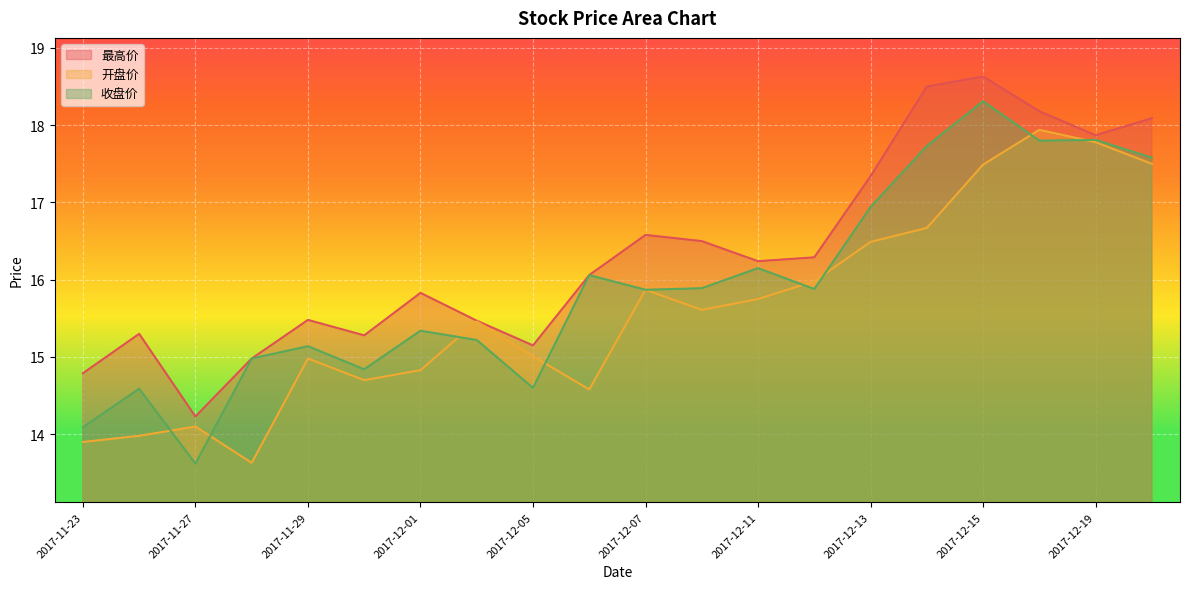

Which series has the largest total across all categories?

最高价